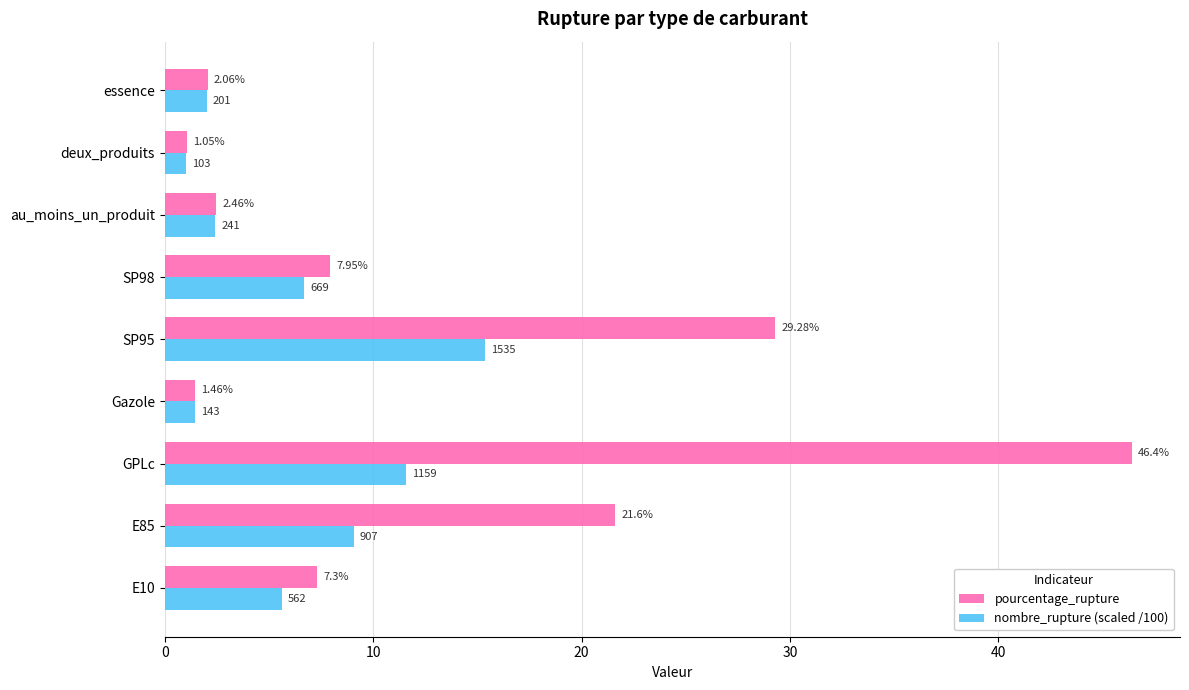

At which category does the chart reach its peak across all series?

GPLc